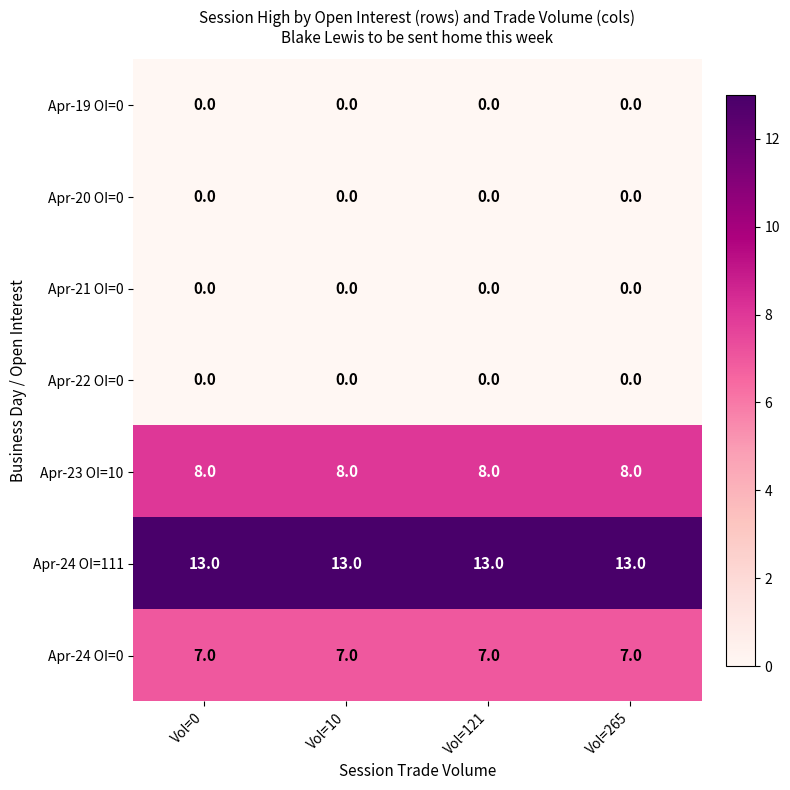

The Apr-23 OI=10 series shows 12 at Vol=121. True or false?

False